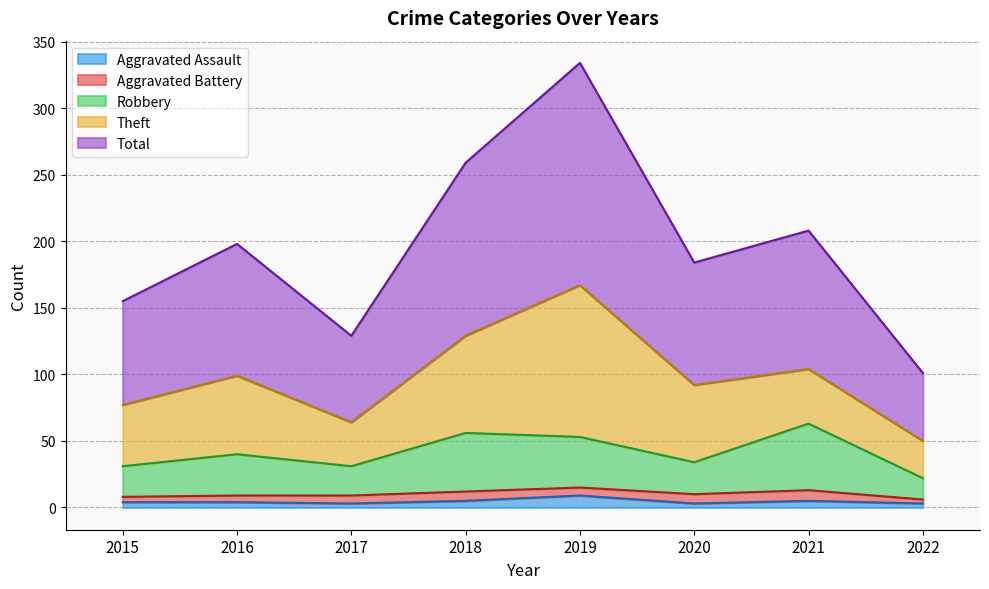

Which series has the largest total across all categories?

Total